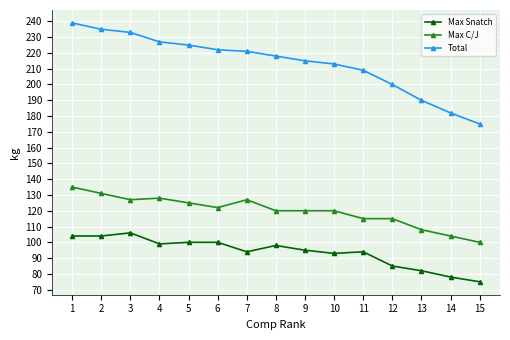

True or false: Max C/J and Max Snatch intersect in this chart.

False